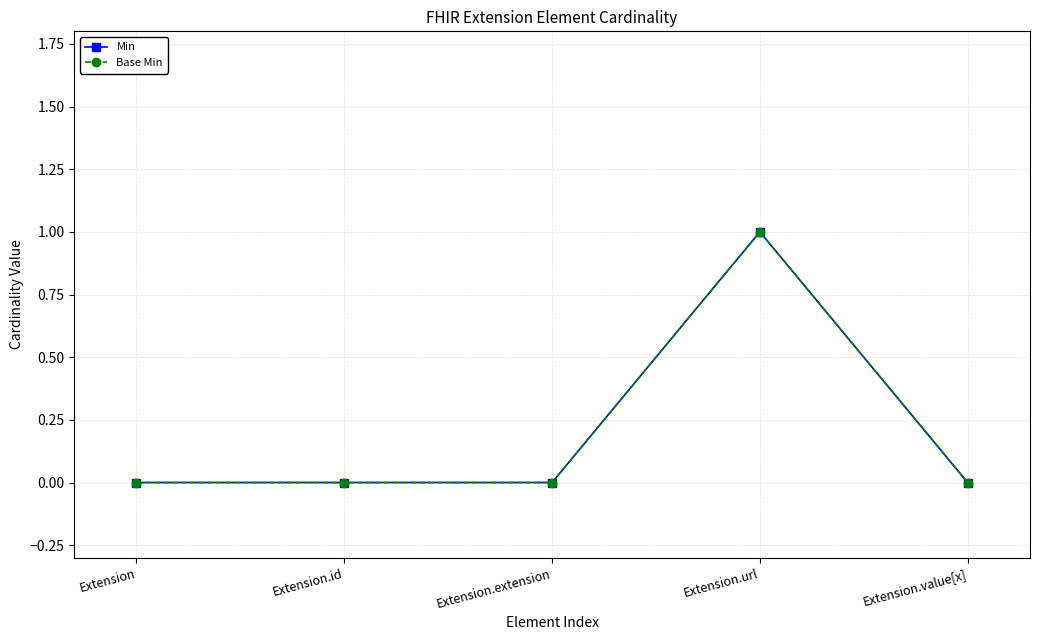

What is the difference between the Min values at Extension and Extension.url?

1